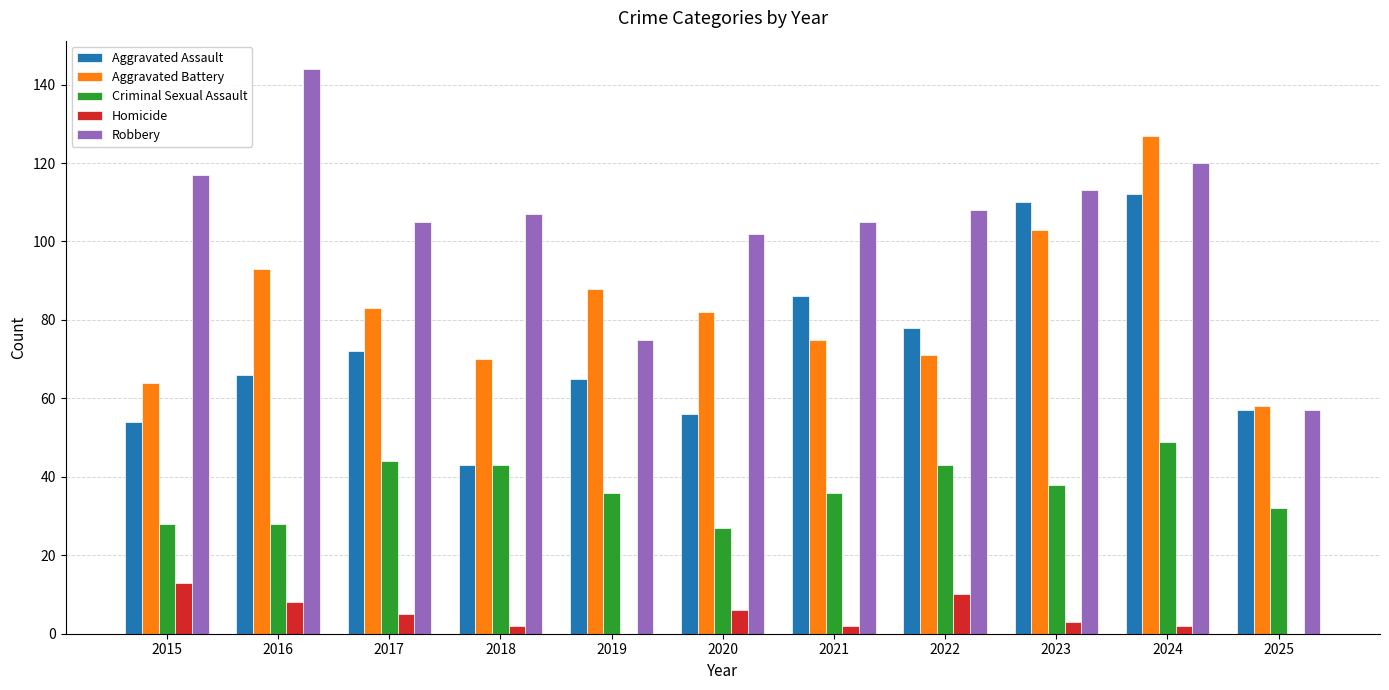

At which category is the sum across all series the highest?

2024